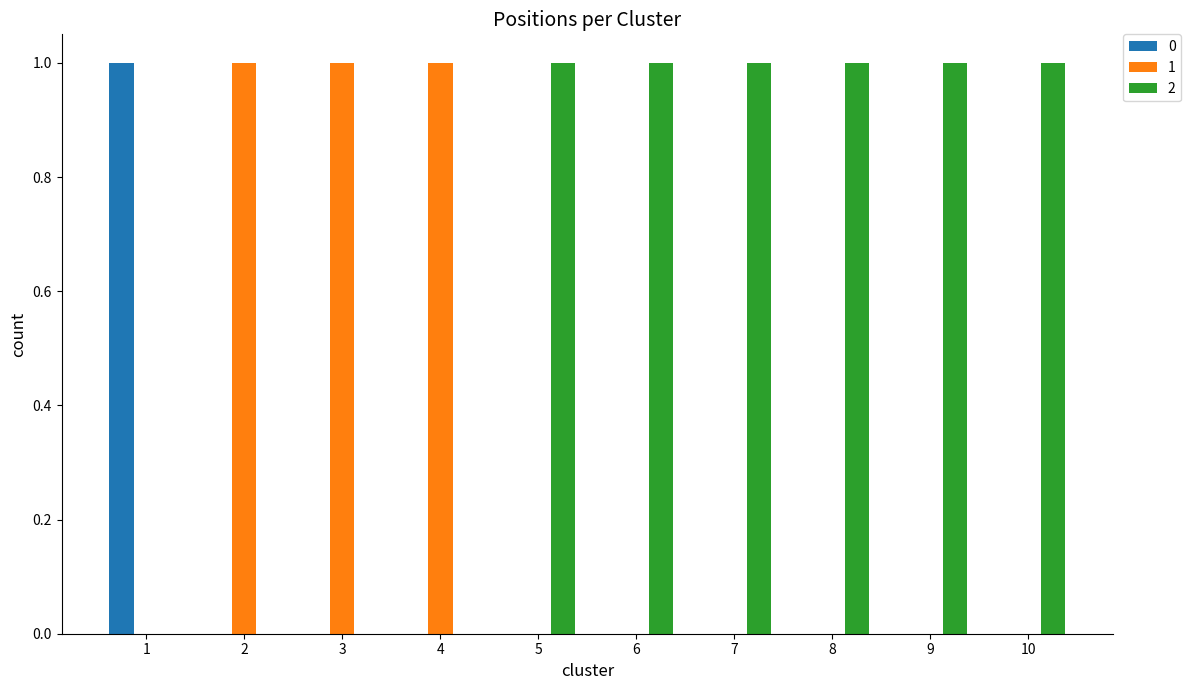

The value of 1 at 2 is 2. True or false?

False